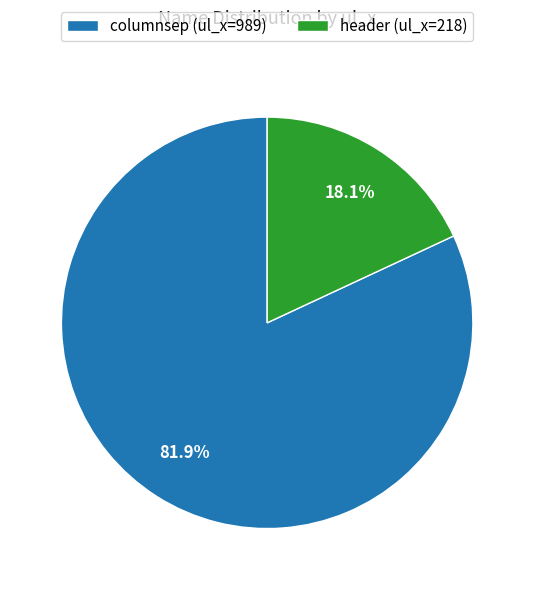

Do header and columnsep together represent more than half of the pie?

Yes